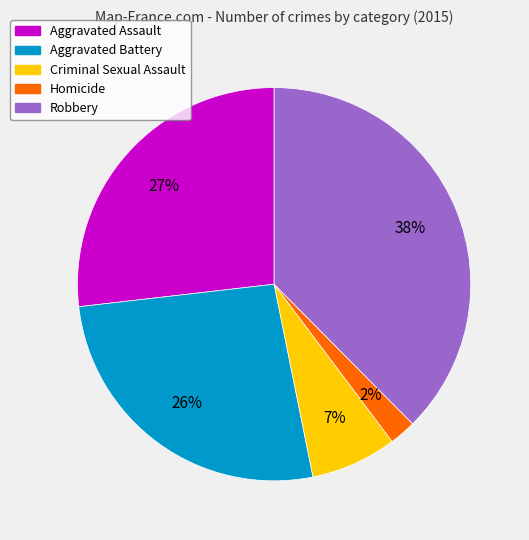

To the nearest percent, what percentage of the pie is Criminal Sexual Assault?

7%